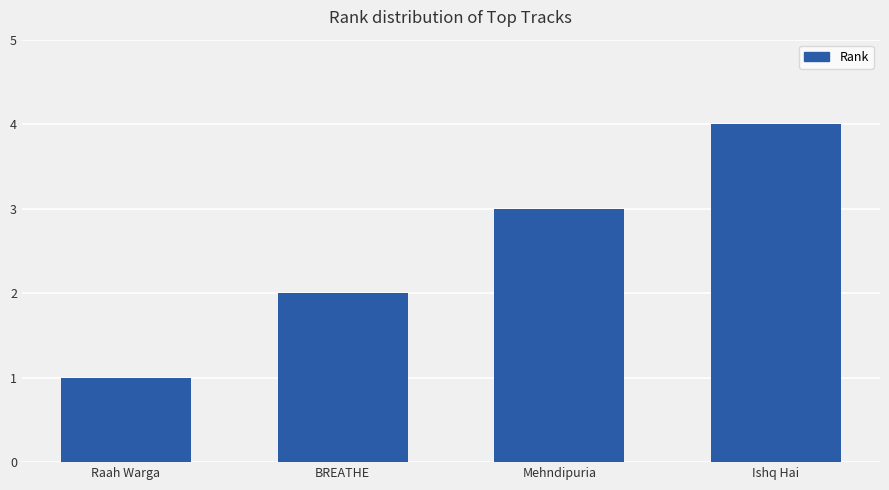

At which label is the value closest to 2?

BREATHE